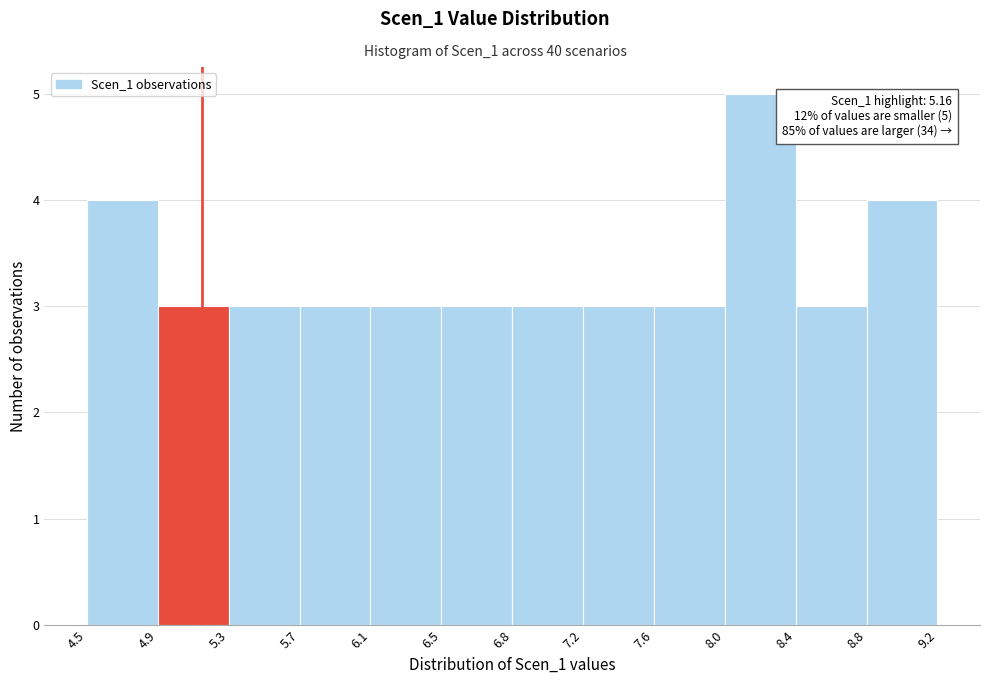

Over which range of the x-axis is the bar tallest?

8.0 to 8.4